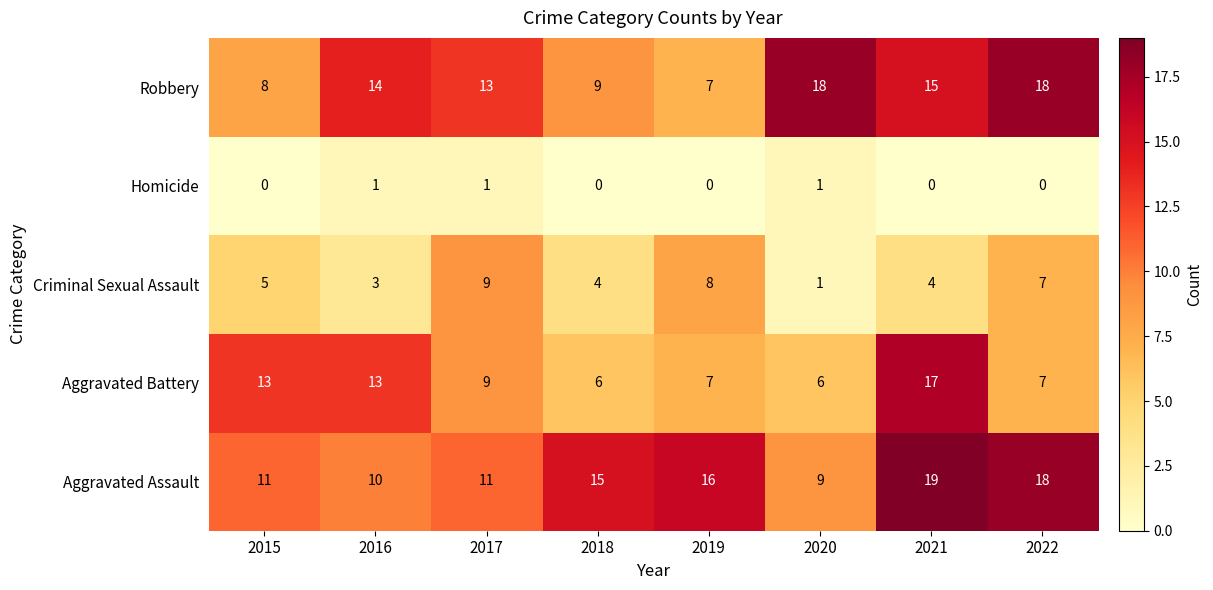

Rank the series at 2021 from highest to lowest value.

Aggravated Assault, Aggravated Battery, Robbery, Criminal Sexual Assault, Homicide